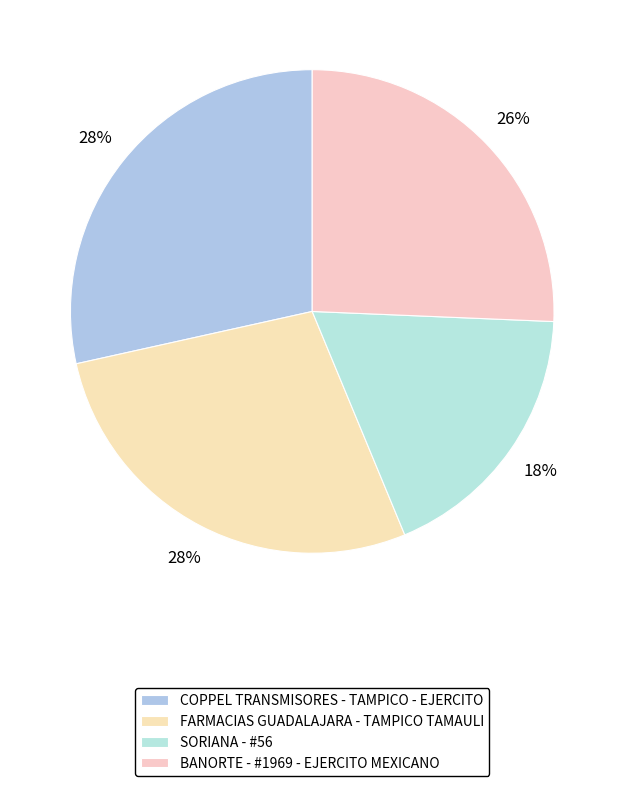

Is the sum of SORIANA - #56 and BANORTE - #1969 - EJERCITO MEXICANO greater than half?

No